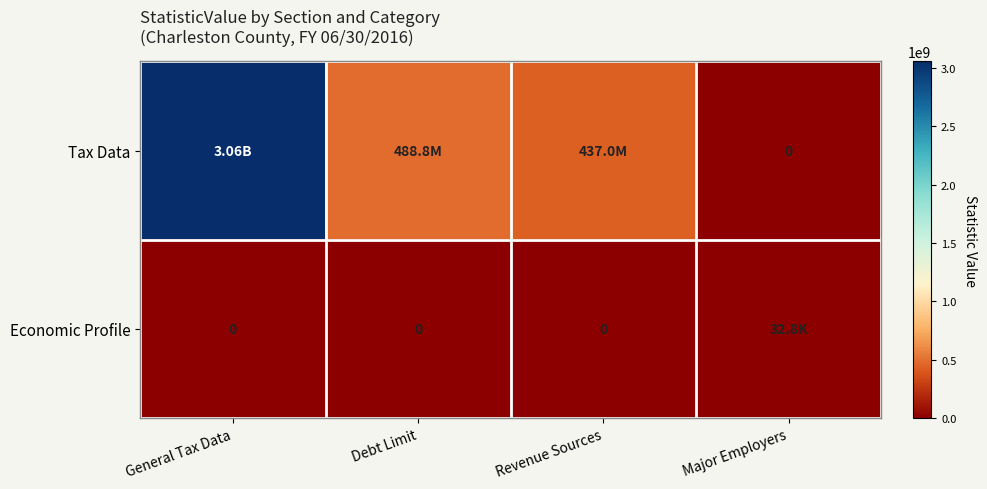

Between Debt Limit and Major Employers, which series saw the biggest shift?

Tax Data